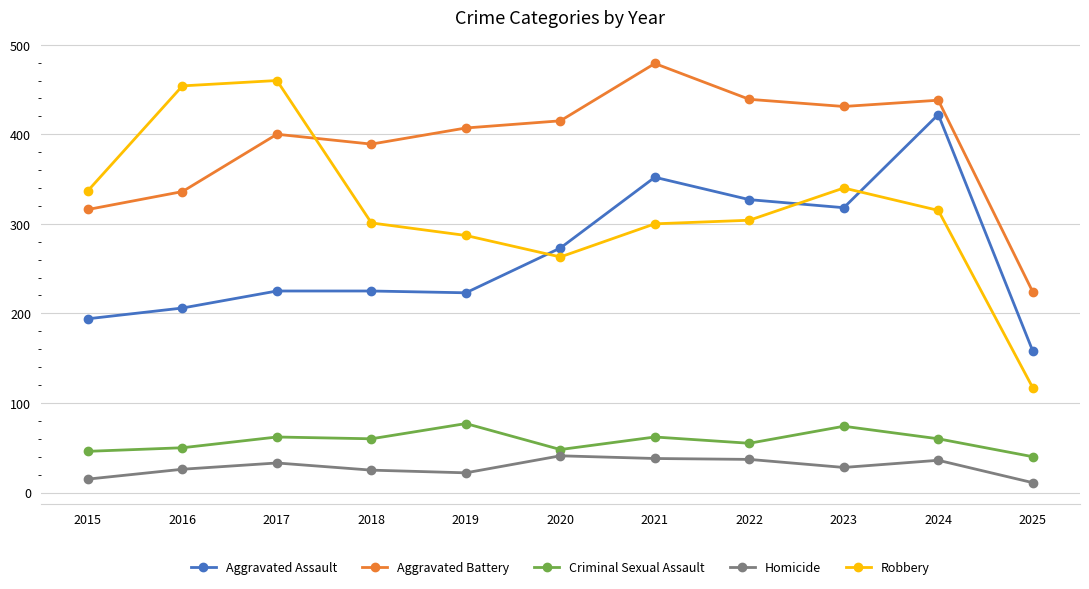

How many data points does each series have?

11